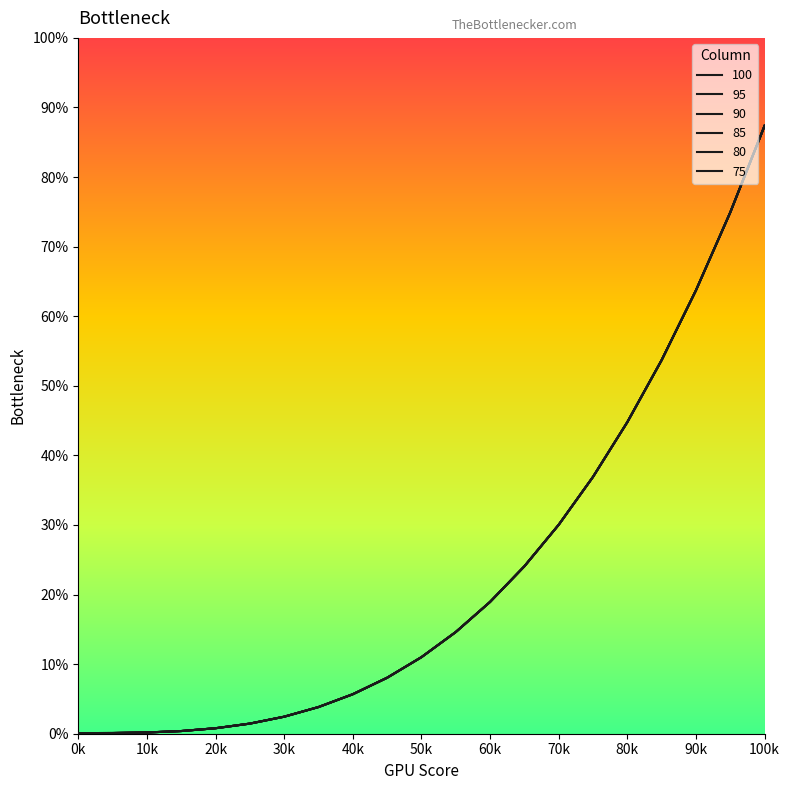

Is this an area chart (filled region under the line)?

No